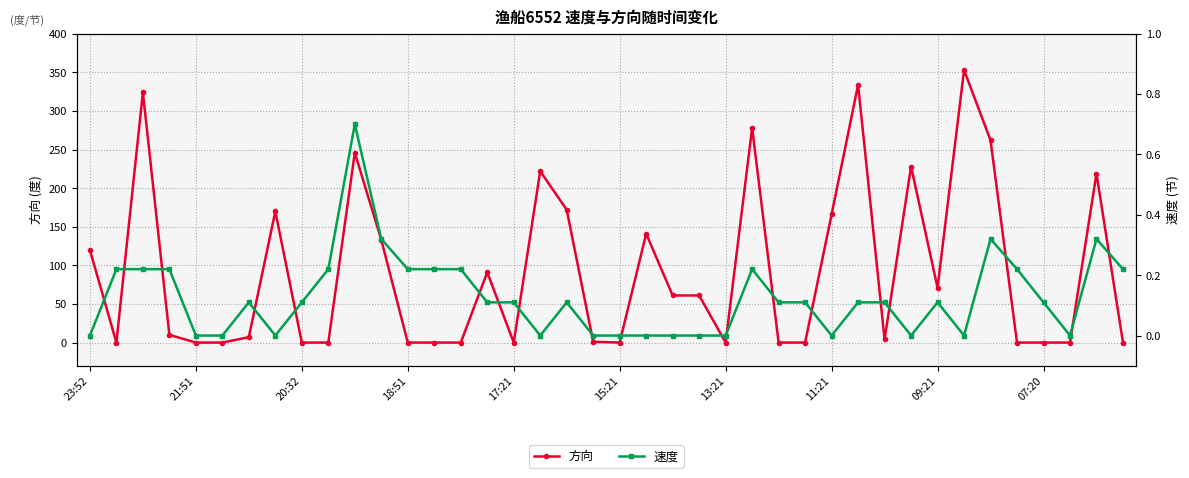

How many lines are shown in the chart?

2